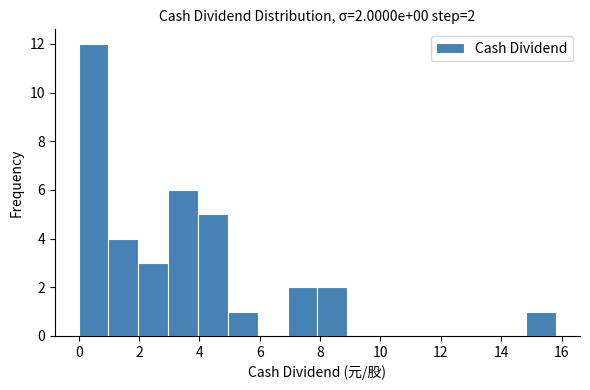

Which range on the x-axis has the tallest bar?

0.0 to 1.0